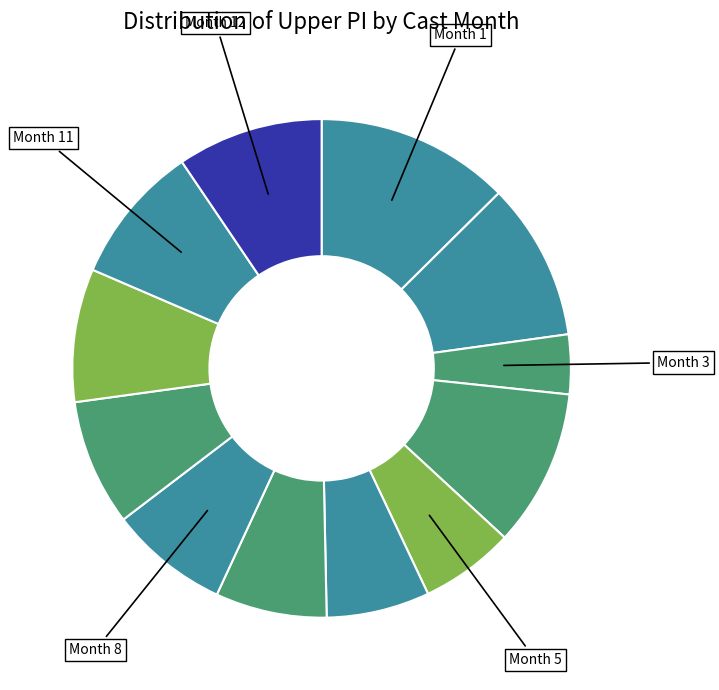

How many slices are in this pie chart?

12